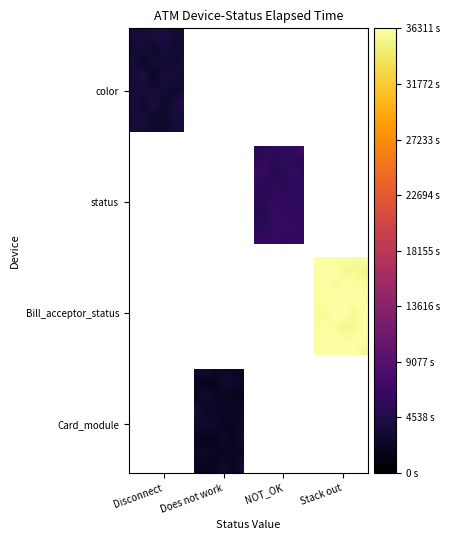

Between 11 and 17, which is larger?

17